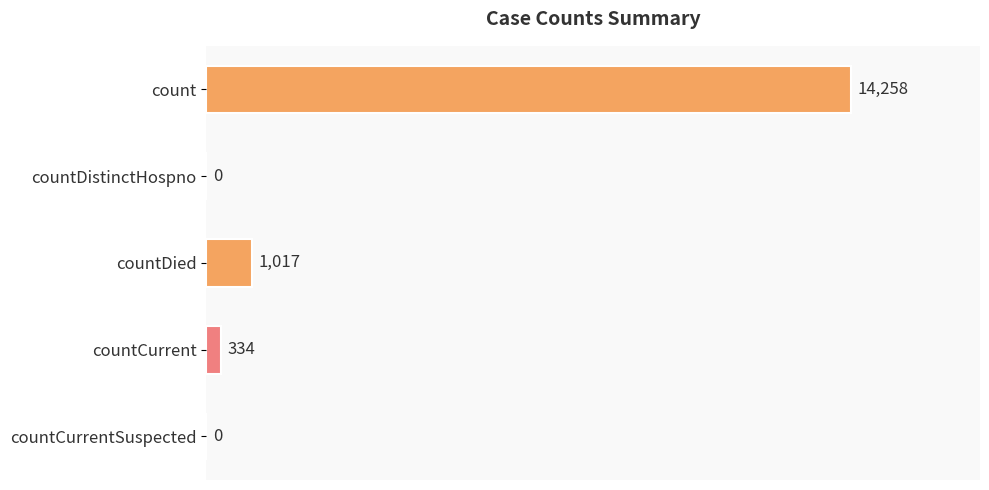

The chart shows a value of 4711 at countCurrentSuspected. True or false?

False